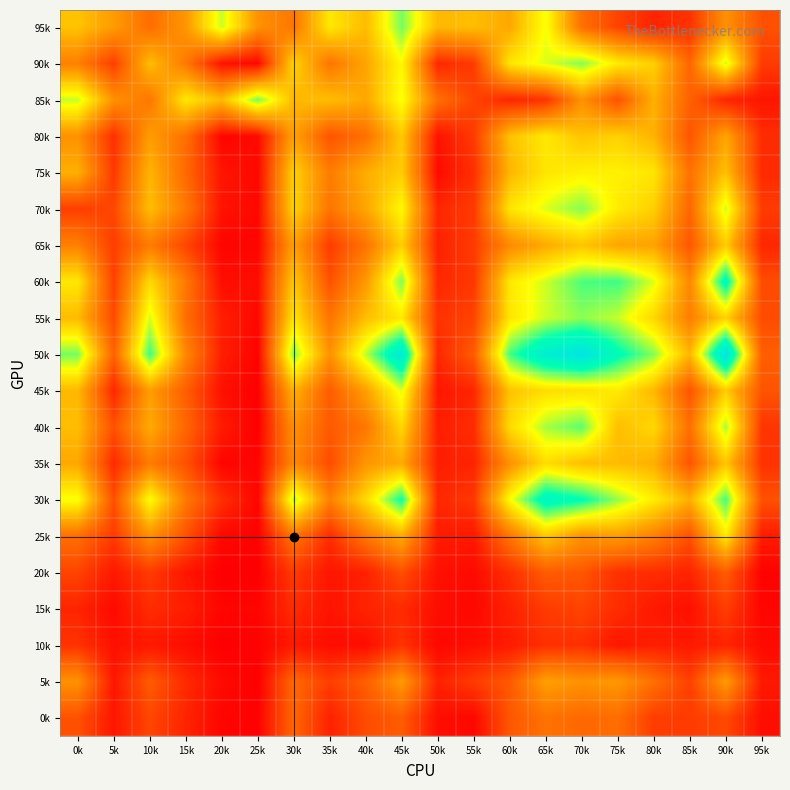

What is the total value across all series at 55k?

382